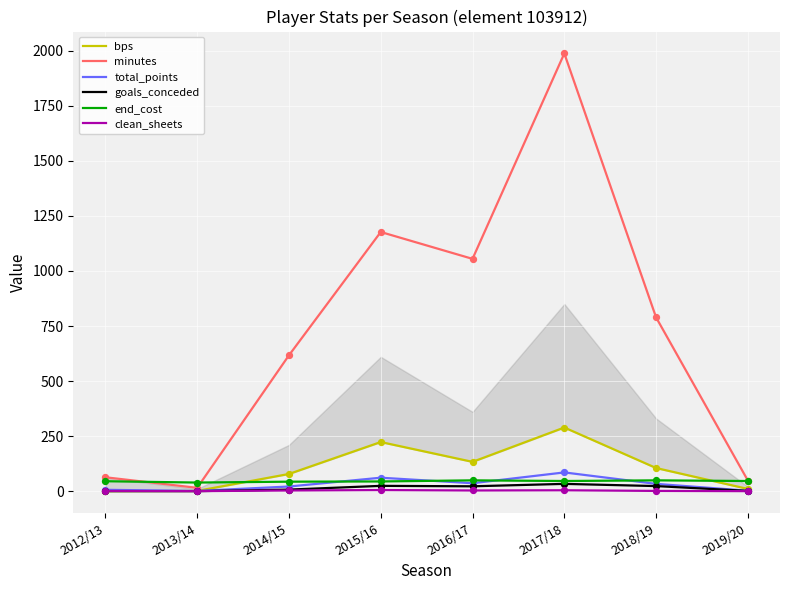

What is the total value across all series at 2014/15?

769